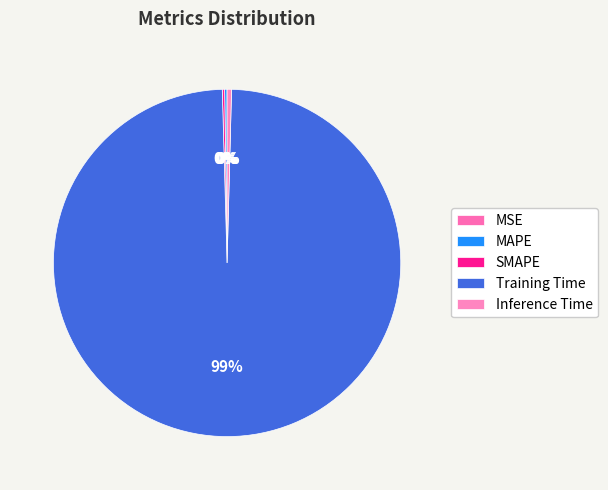

Count the number of slices in the pie.

5